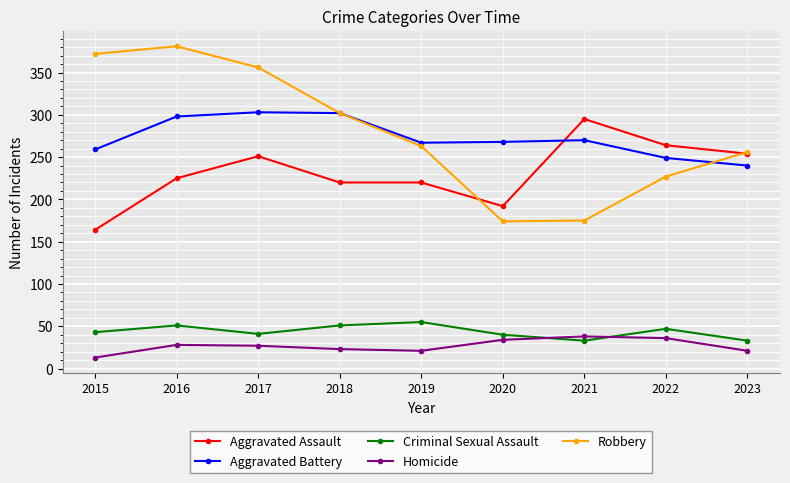

True or false: Robbery and Homicide cross at least once.

False